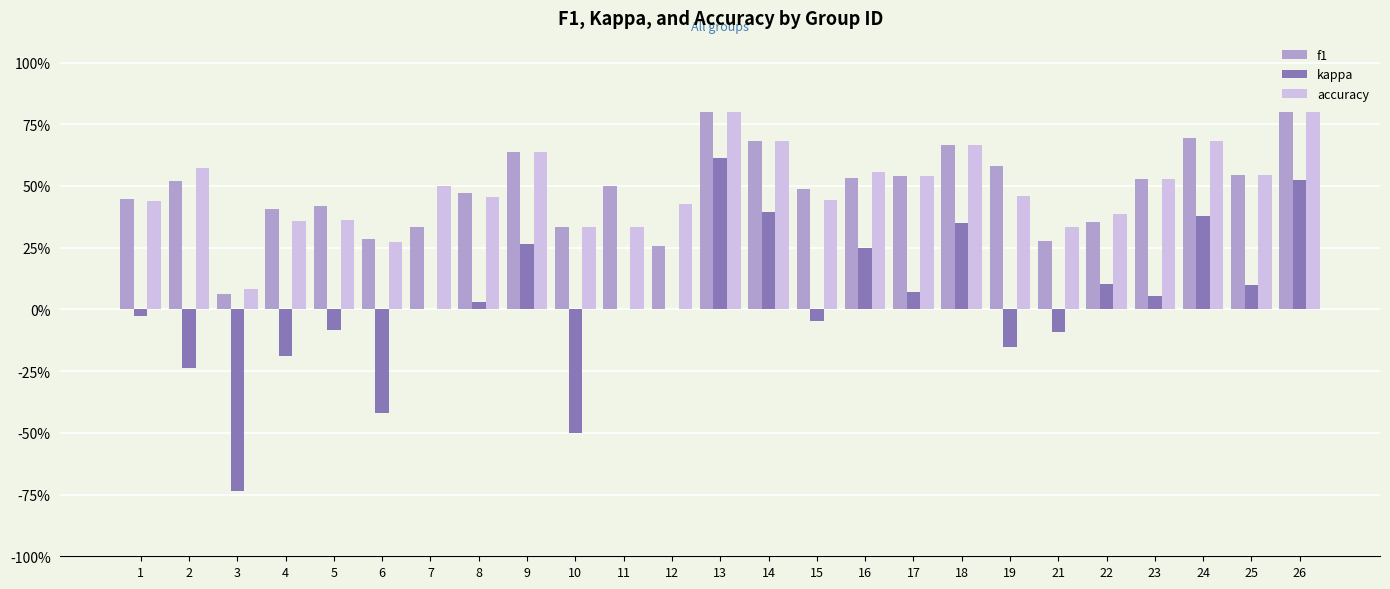

What are all the series names shown in the legend?

f1, kappa, accuracy